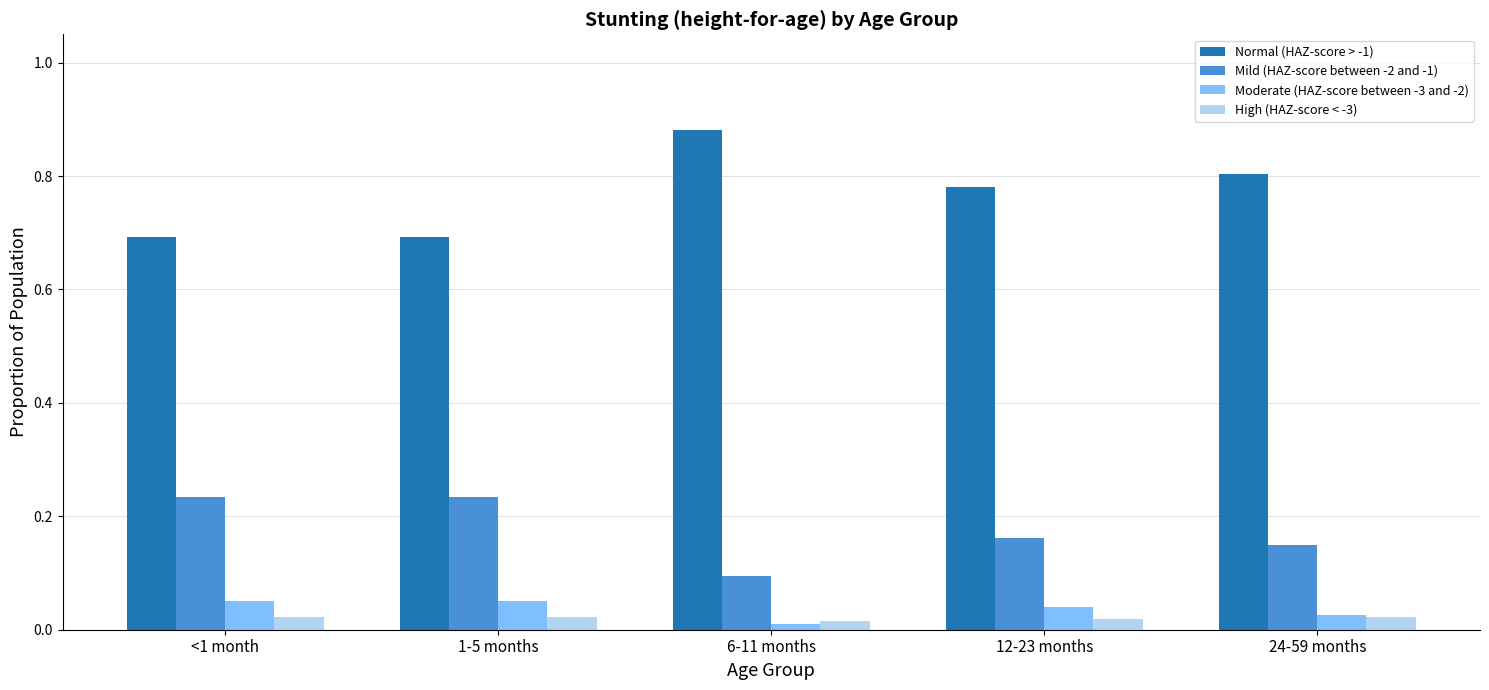

The Mild (HAZ-score between -2 and -1) series shows 0.3 at 12-23 months. True or false?

False